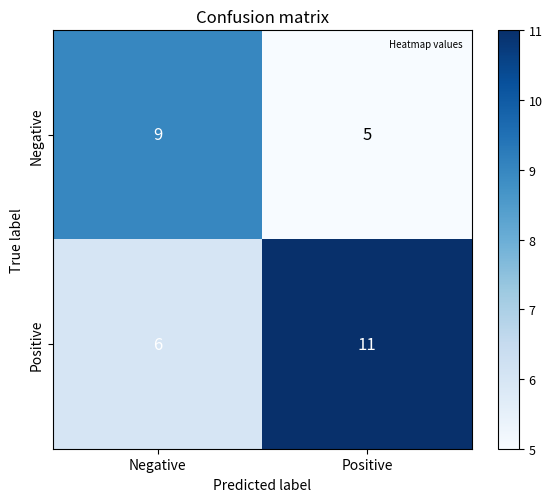

What is the spread (max minus min) of values at Negative?

3